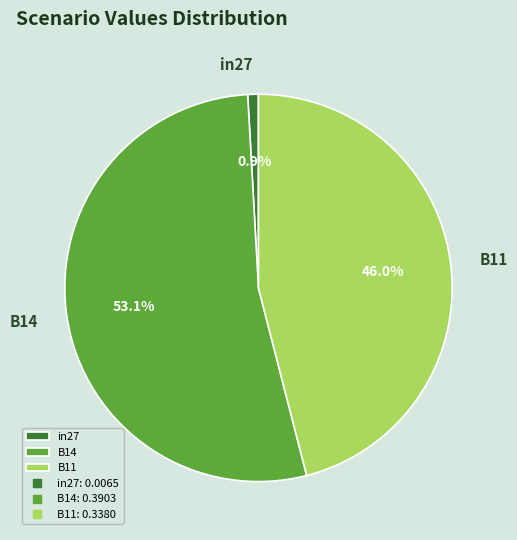

Which has a higher value, B14 or in27?

B14